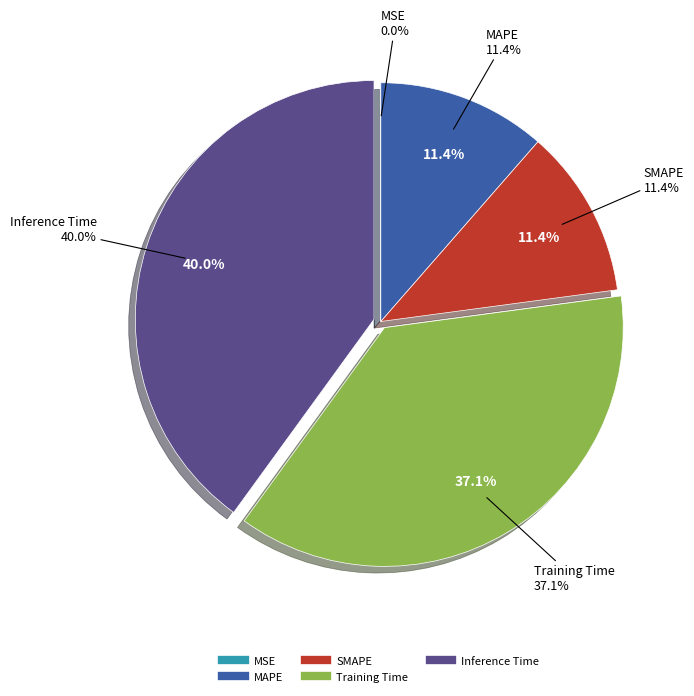

To the nearest percent, what is the difference between the largest and smallest slice percentages?

40%